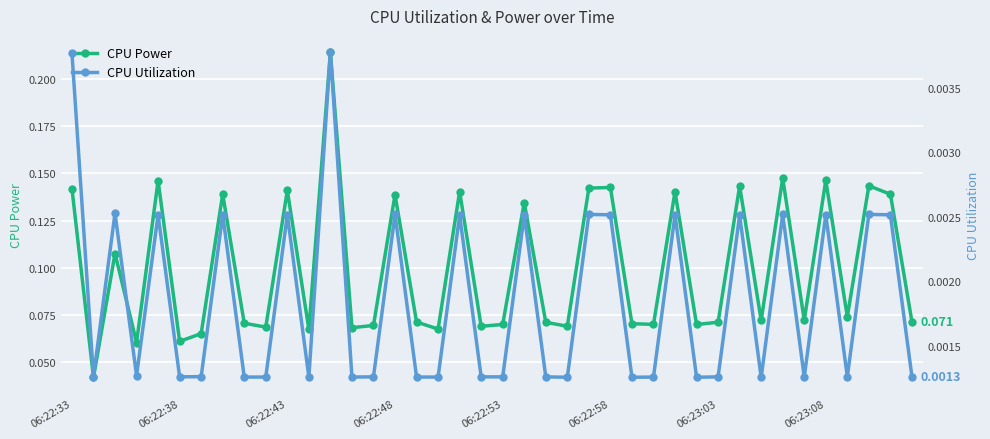

Which series has the widest spread of values?

CPU Power